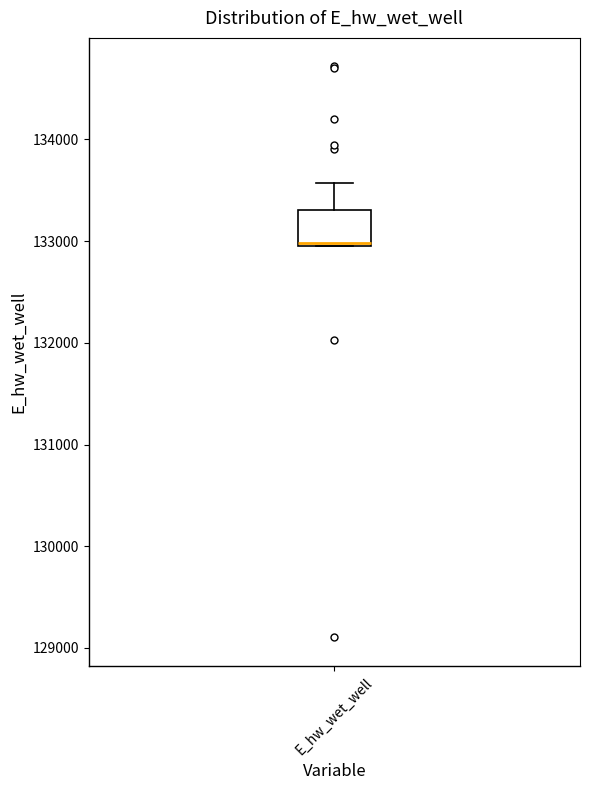

Read this box plot against the y-axis: the position of the median line, the range covered by the box, and the ends of both whiskers. The values are not printed on the chart, so give them approximately, as read against the axis.

median 133000, box 133000 to 133300, whiskers 133000 to 133600